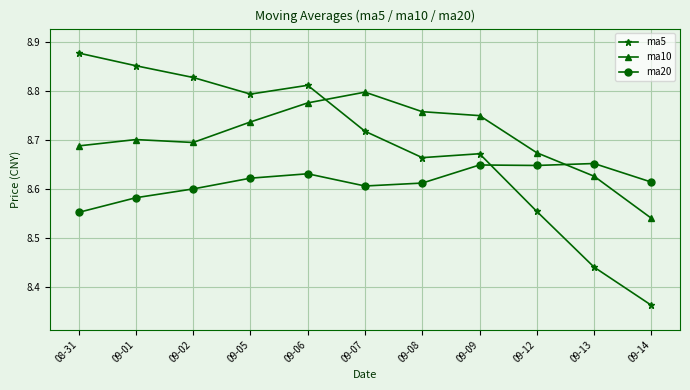

What is the difference between the maximum and minimum values in the ma5 series?

0.5